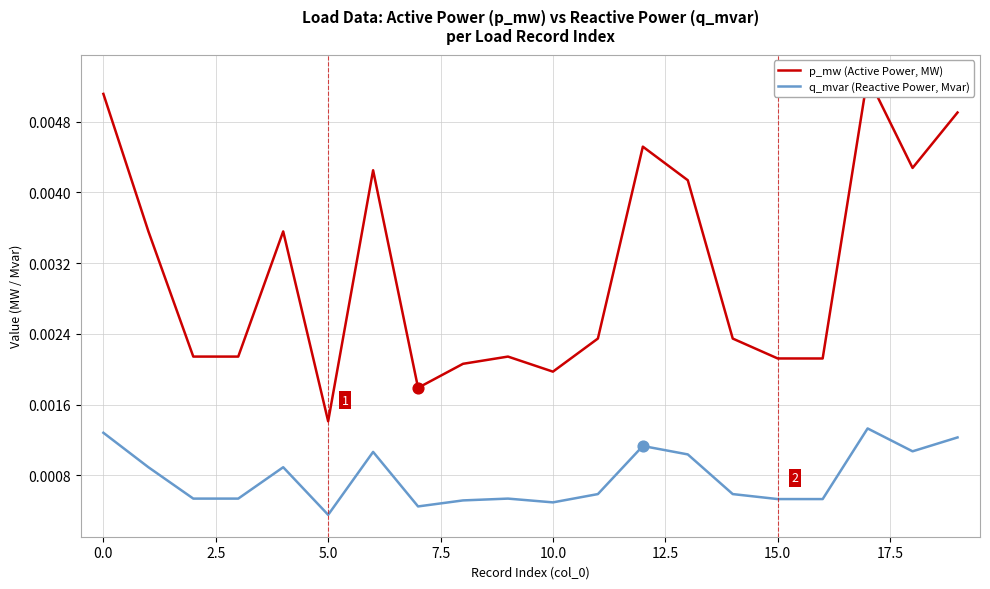

Which series contains the lowest Y value?

q_mvar (Reactive Power, Mvar)